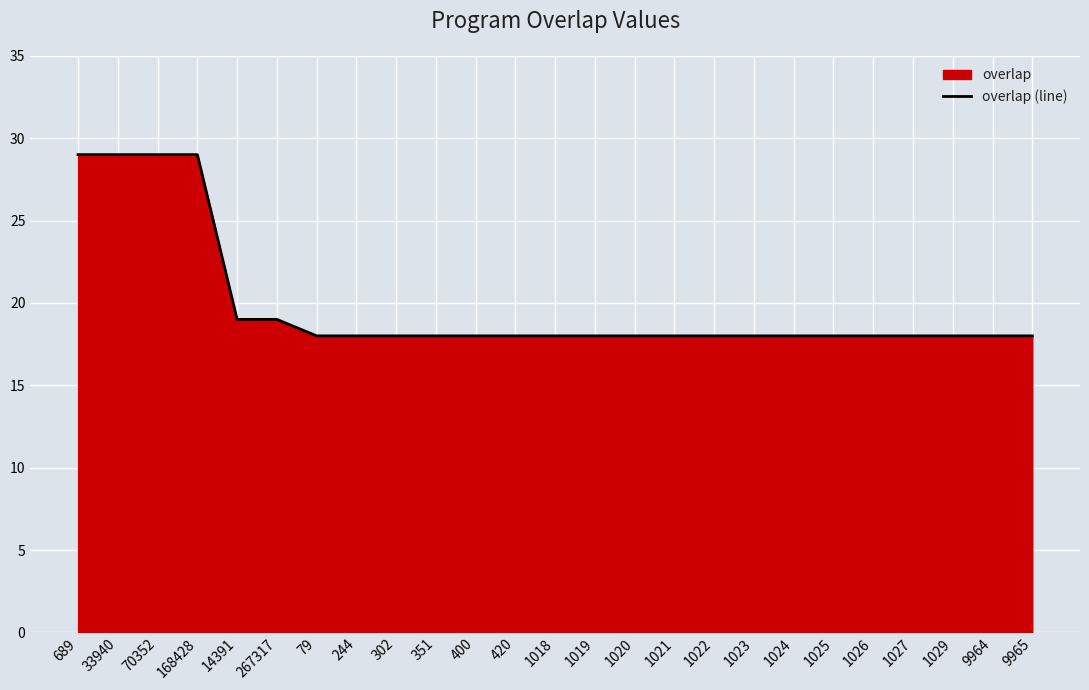

Which label corresponds to the smallest value in the chart?

79